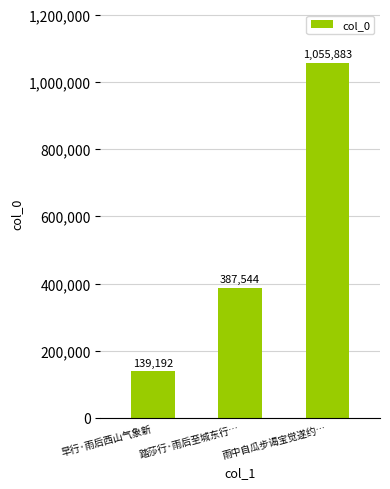

List the labels in order of value, smallest first.

早行·雨后西山气象新, 踏莎行·雨后至城东行…, 雨中自瓜步谒宝觉遂约…